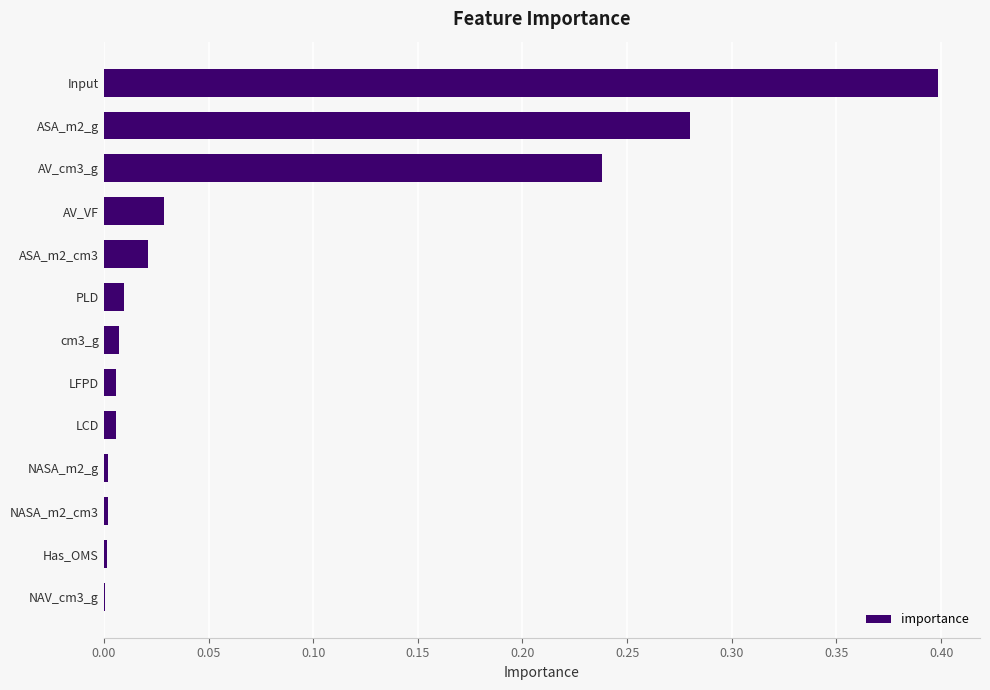

At which category does the chart reach its peak across all series?

Input